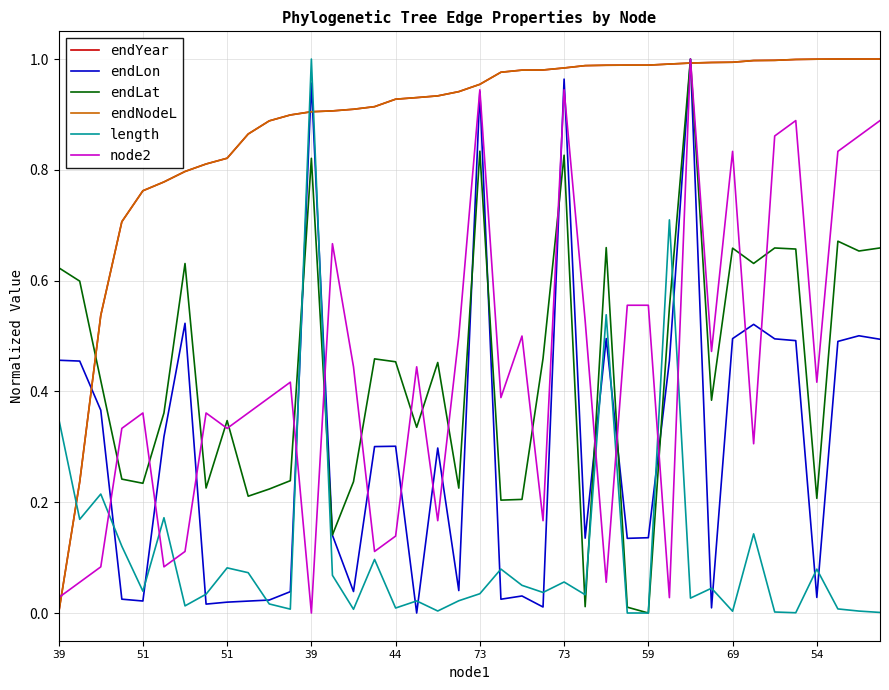

What is the sum of all endLon values?

12.2